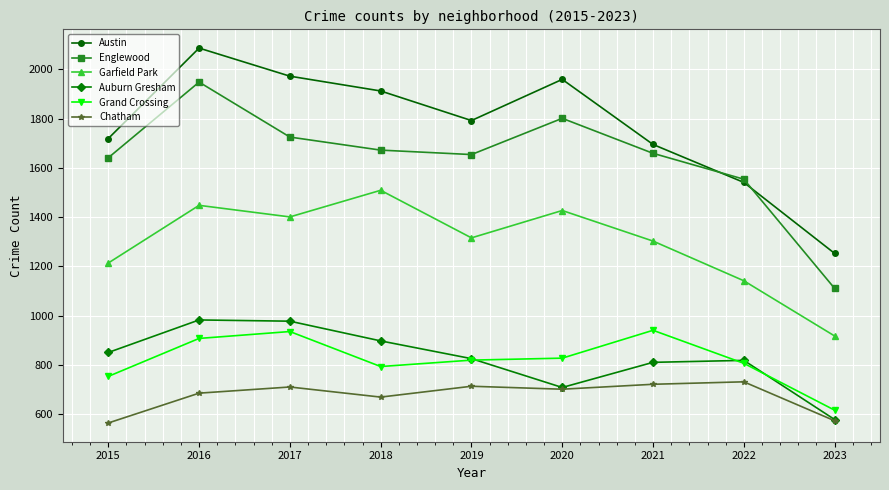

How many data points in Grand Crossing are less than 820?

4